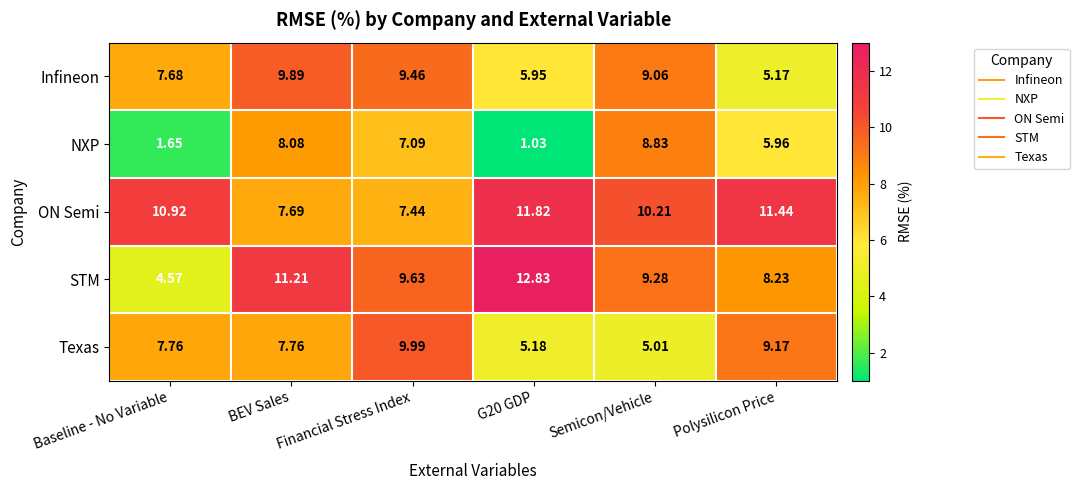

Which series has the widest spread of values?

STM